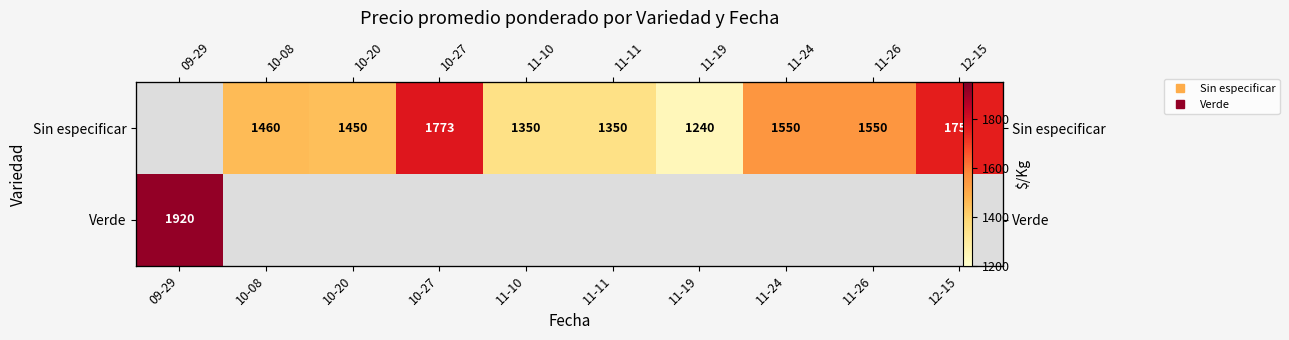

Between 10-08 and 10-20, which series saw the biggest shift?

Sin especificar